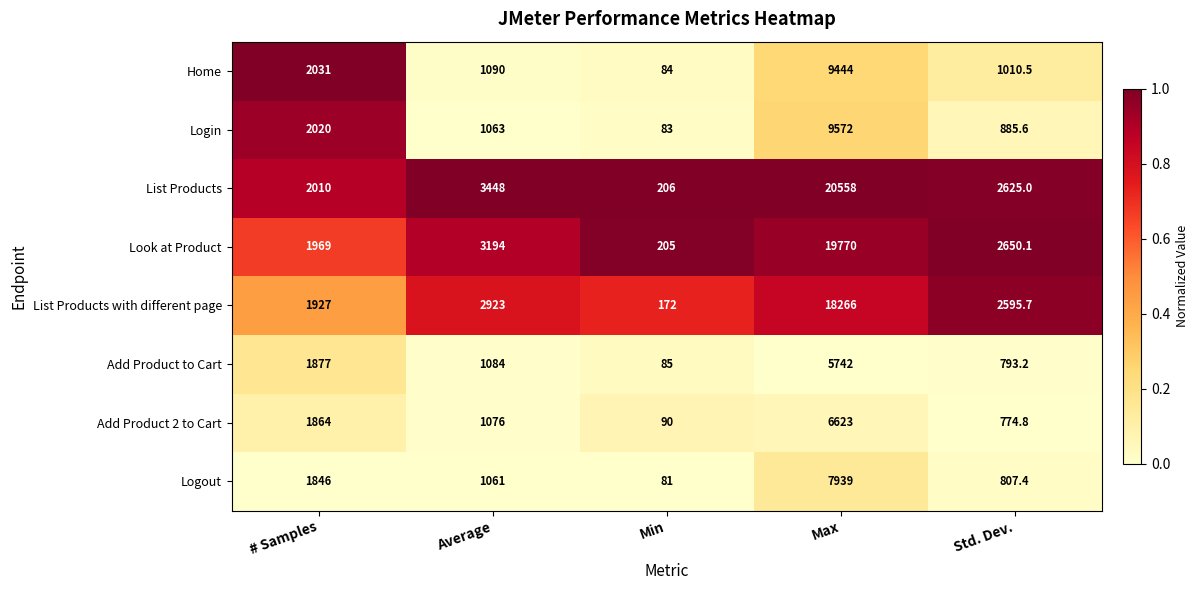

What is the difference between the maximum and minimum values in the List Products with different page series?

18094.0